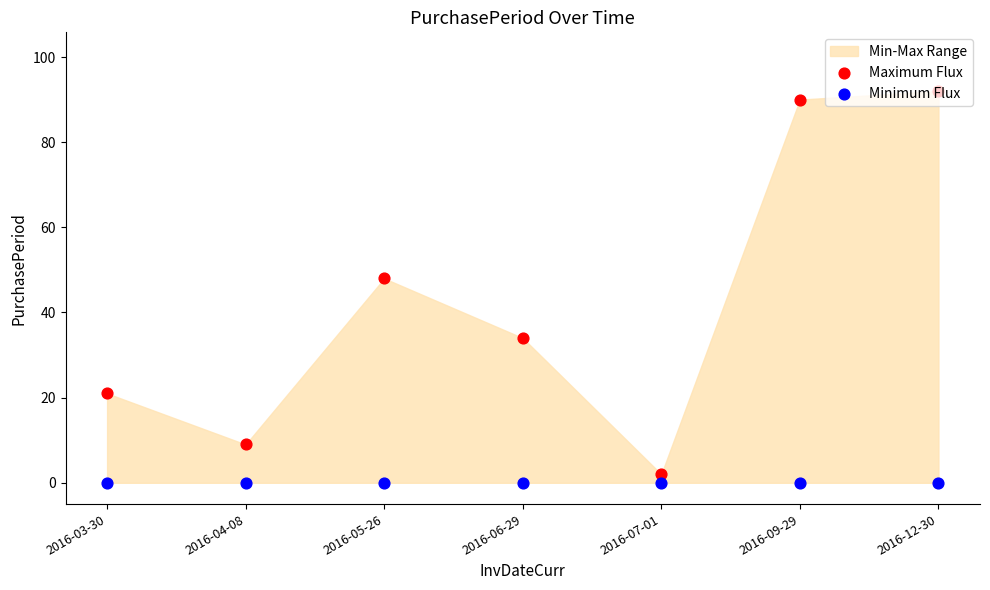

At which category is the sum across all series the highest?

2016-12-30